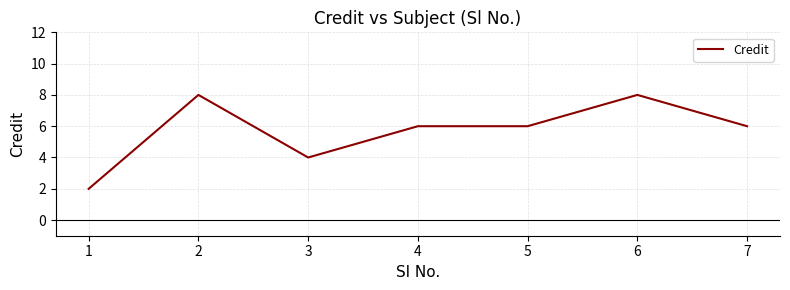

How many categories are shown in the chart?

7